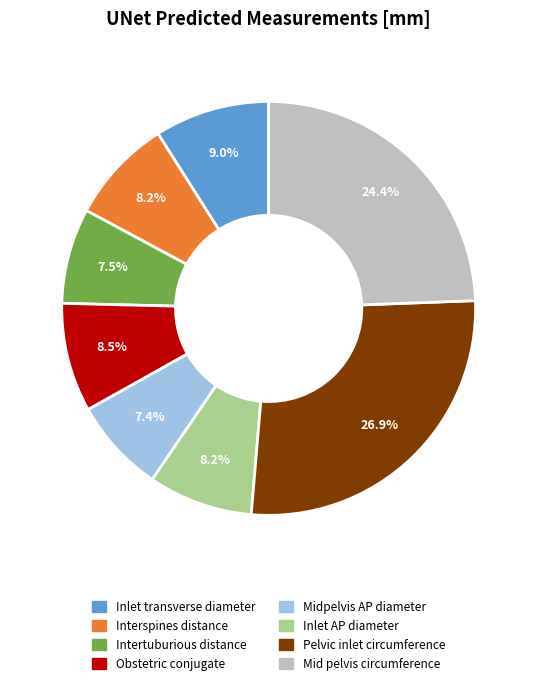

How many segments does this pie chart have?

8